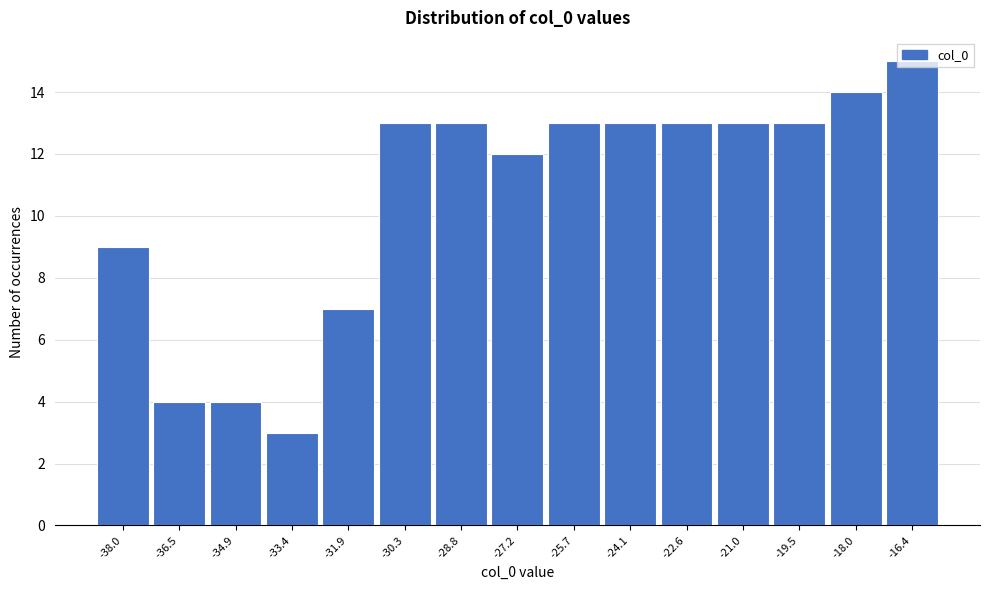

What is the approximate value at -18.0, to the nearest 10?

10